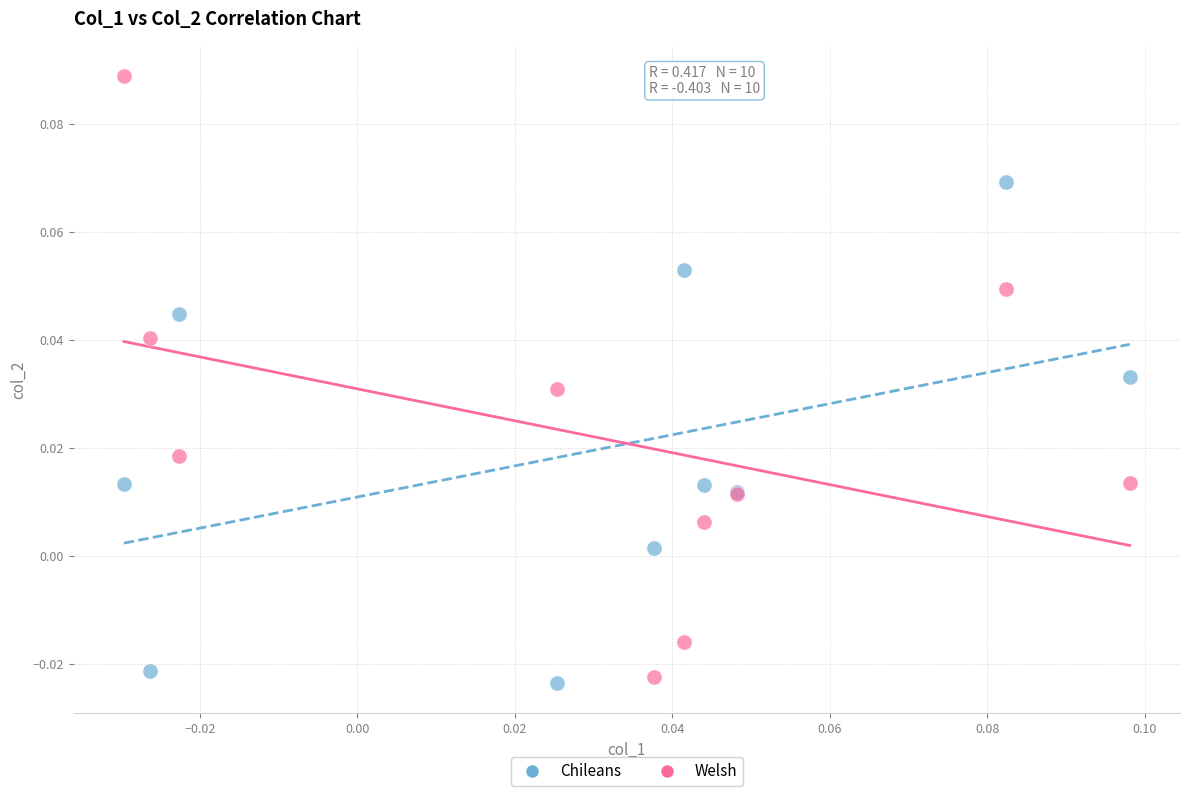

Which series reaches the maximum Y coordinate?

Welsh